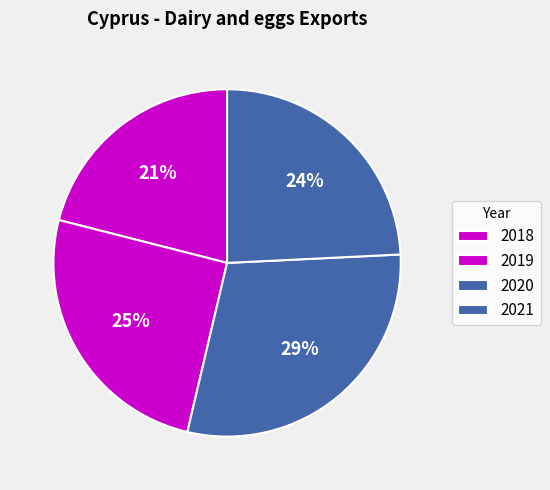

Is there any slice that represents more than half of the pie?

No